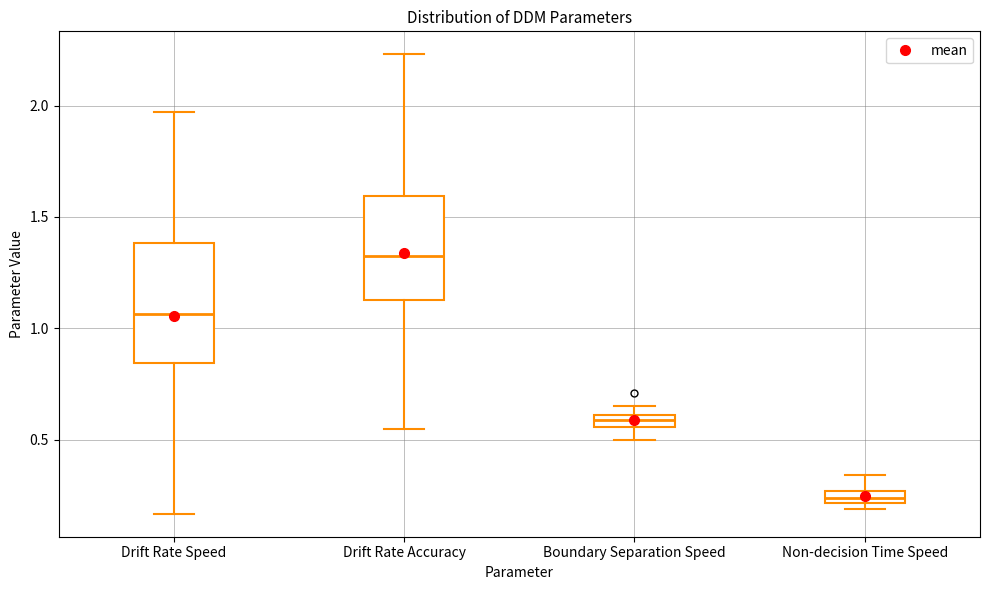

Where does the upper whisker of the box for Non-decision Time Speed end on the y-axis? The values are not printed on the chart, so give them approximately, as read against the axis.

0.35